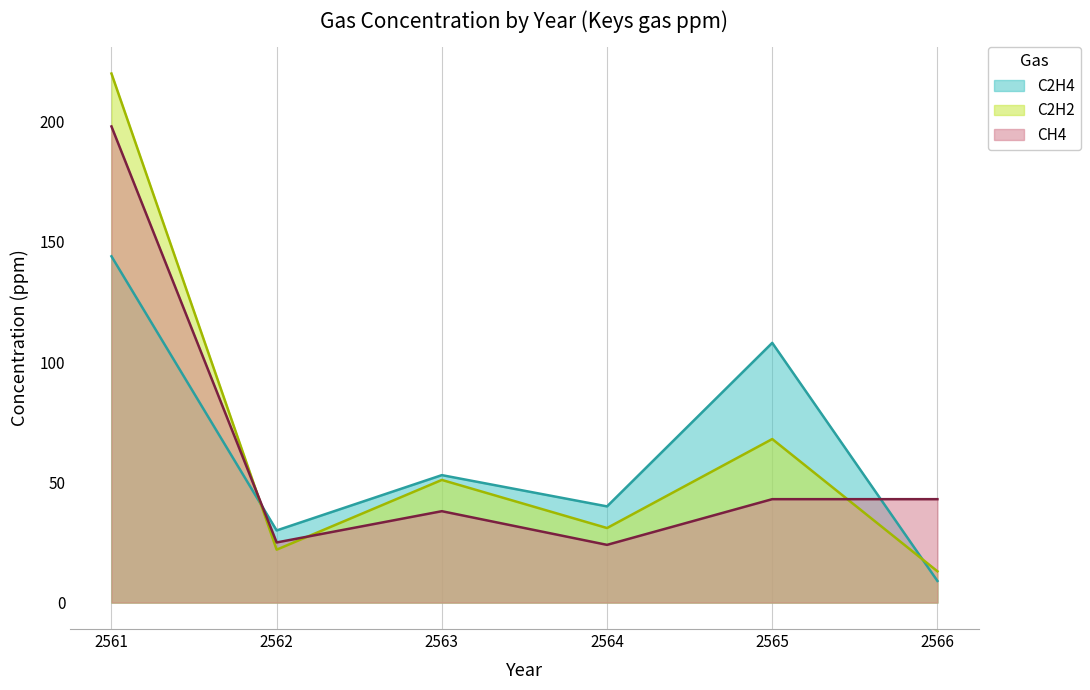

Which series ends up on top after the final intersection of CH4 and C2H2?

CH4